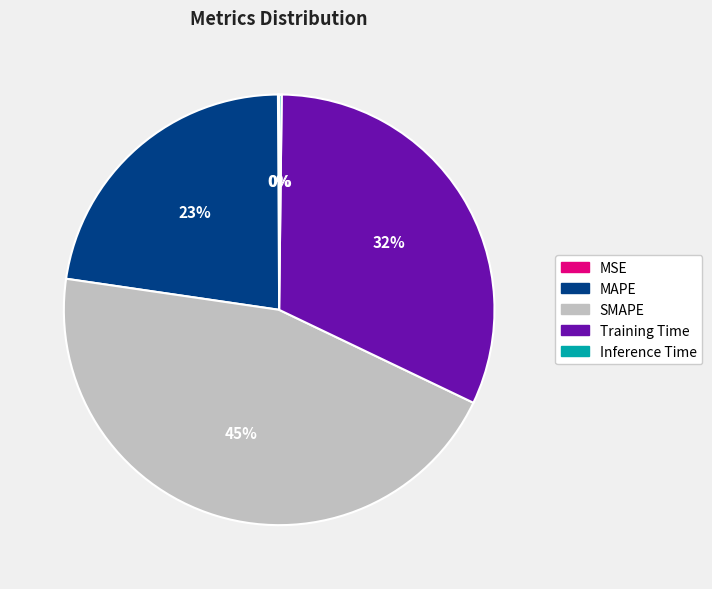

Is it true that MAPE is 37% of the pie?

False